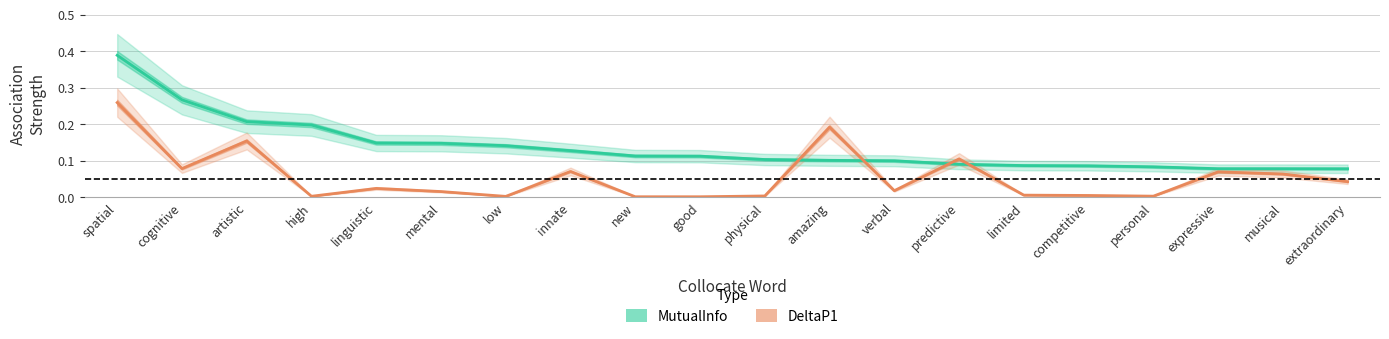

Reading left to right, transcribe all the data shown in this chart.

MutualInfo: 0.4	0.3	0.2	0.2	0.1	0.1	0.1	0.1	0.1	0.1	0.1	0.1	0.1	0.1	0.1	0.1	0.1	0.1	0.1	0.1
DeltaP1: 0.3	0.1	0.2	0.0	0.0	0.0	0.0	0.1	0.0	0.0	0.0	0.2	0.0	0.1	0.0	0.0	0.0	0.1	0.1	0.0